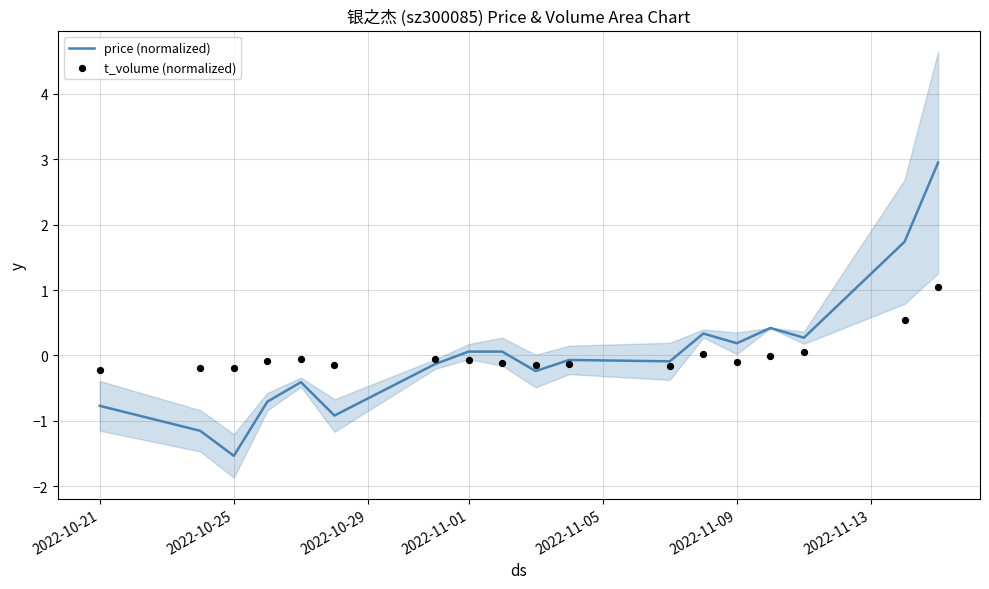

At how many categories does at least one series exceed 1?

2